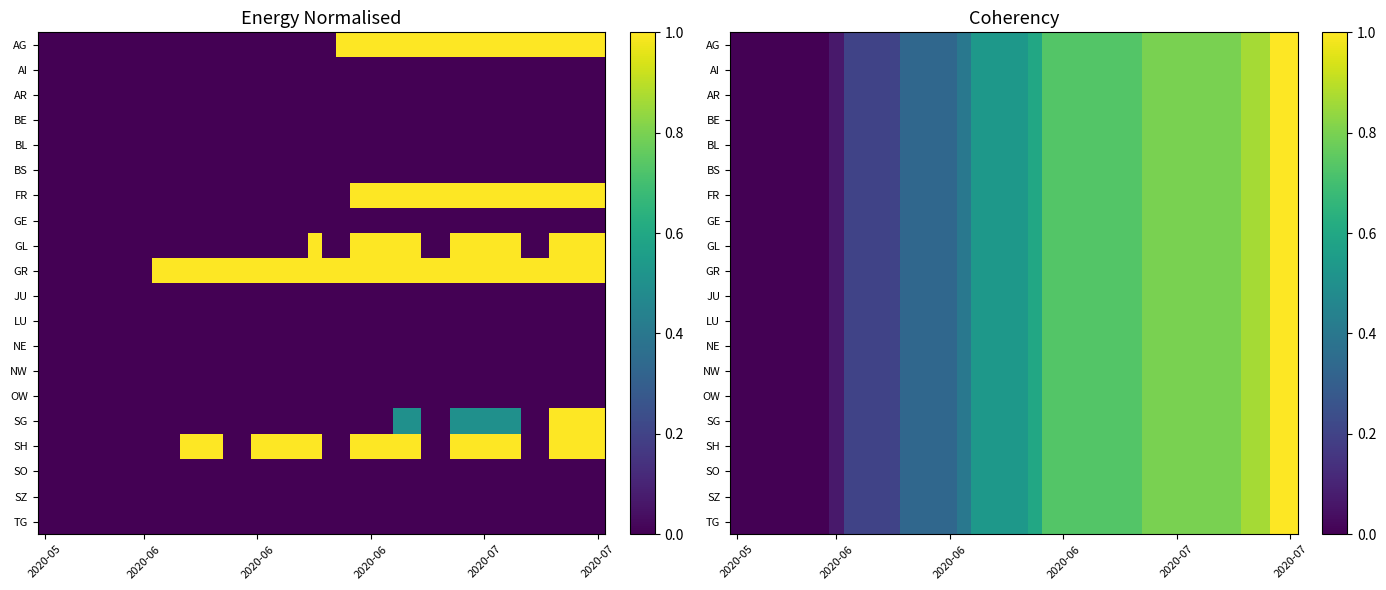

What is the total value across all series at 35?

16.0